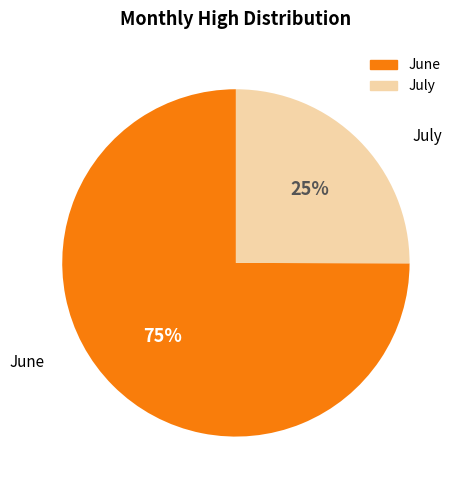

Is there any slice that represents more than half of the pie?

Yes